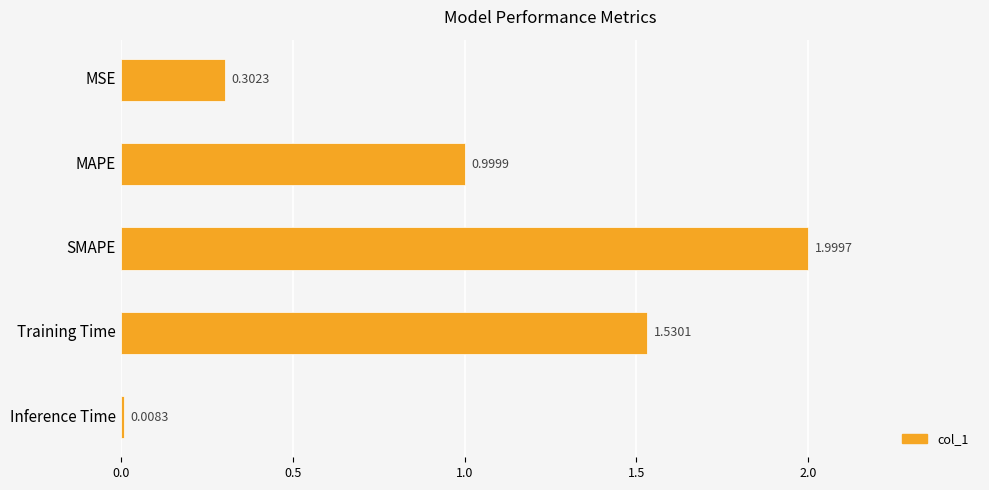

Where is the data nearest to the value 1?

MAPE